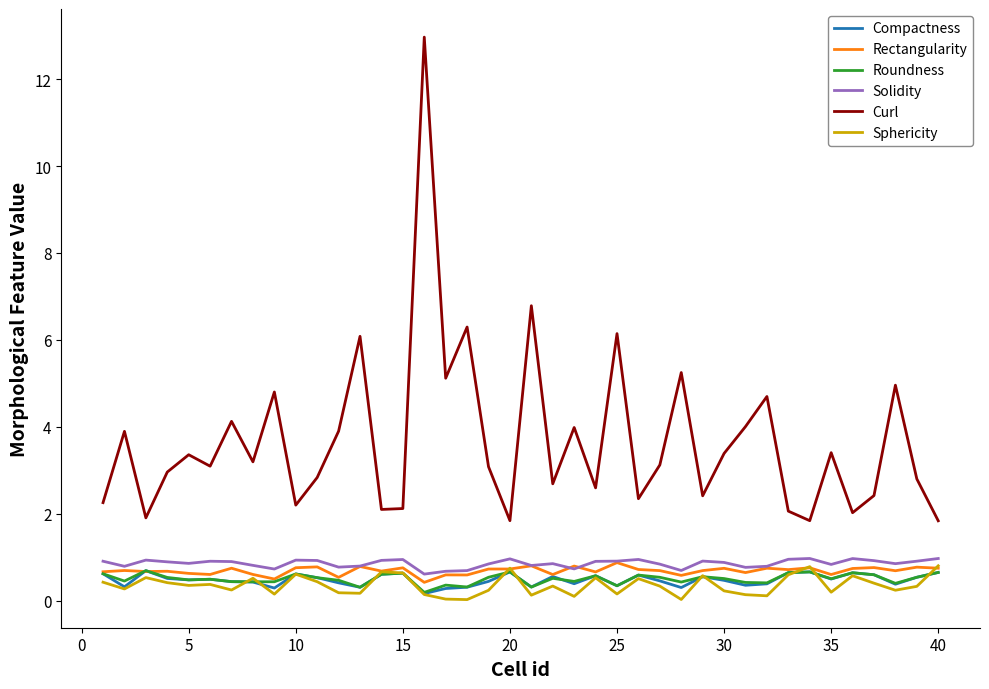

True or false: Curl and Roundness cross at least once.

False